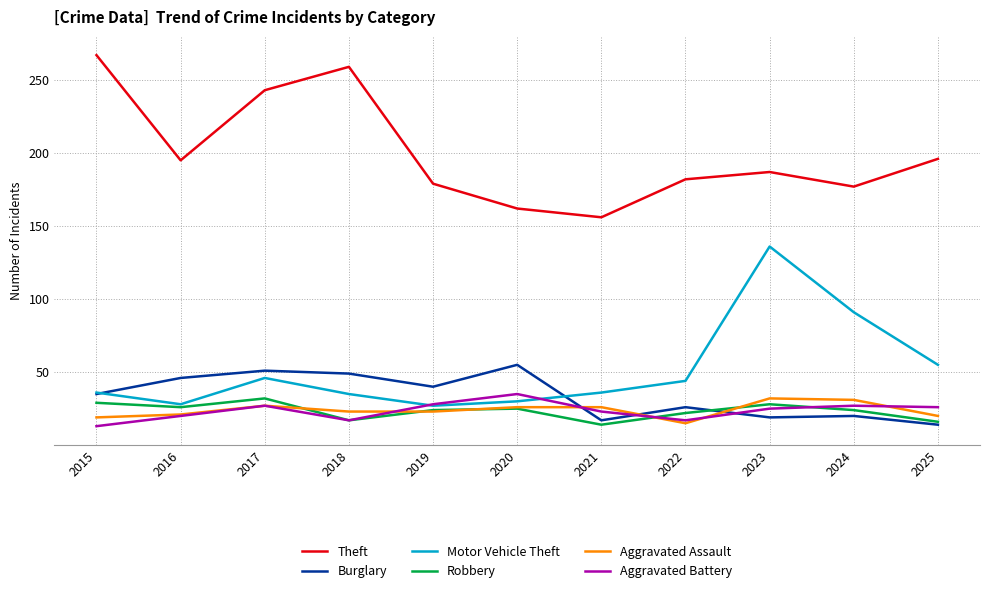

True or false: Theft and Burglary intersect in this chart.

False